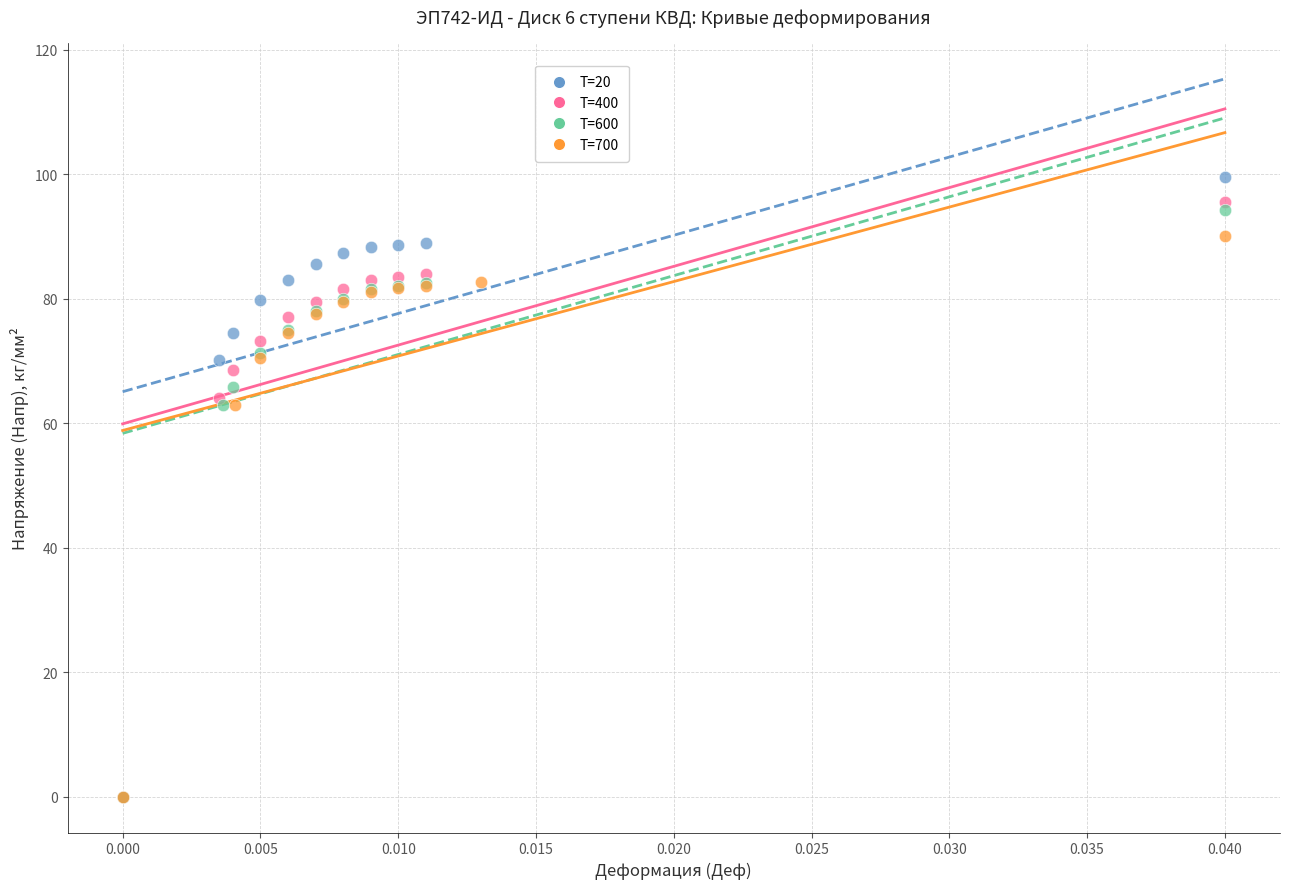

What are all the series names shown in the legend?

T=20, T=400, T=600, T=700